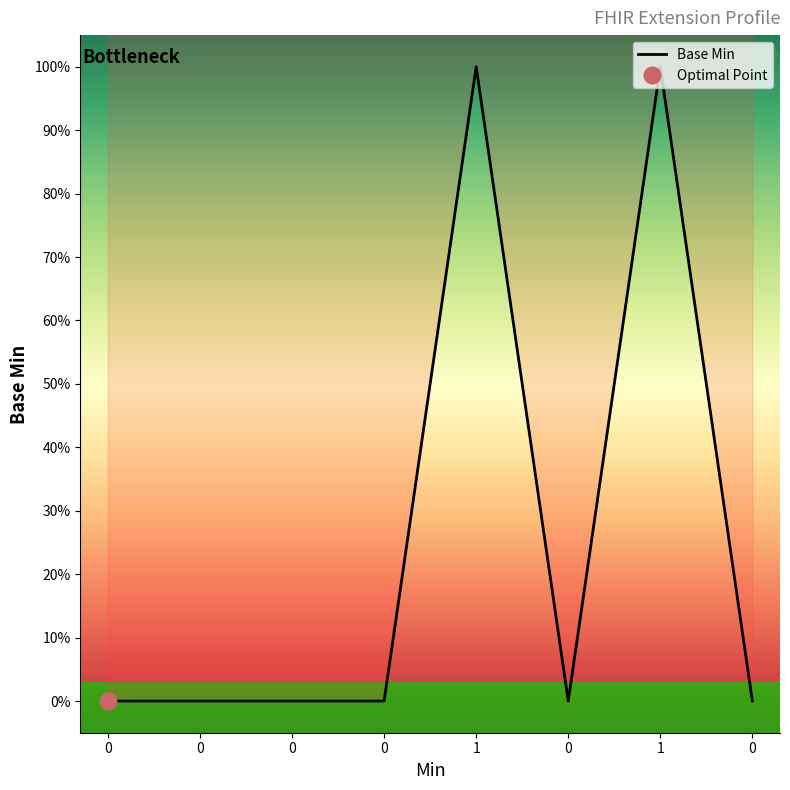

True or false: the data has more than 1 interior local peaks.

True